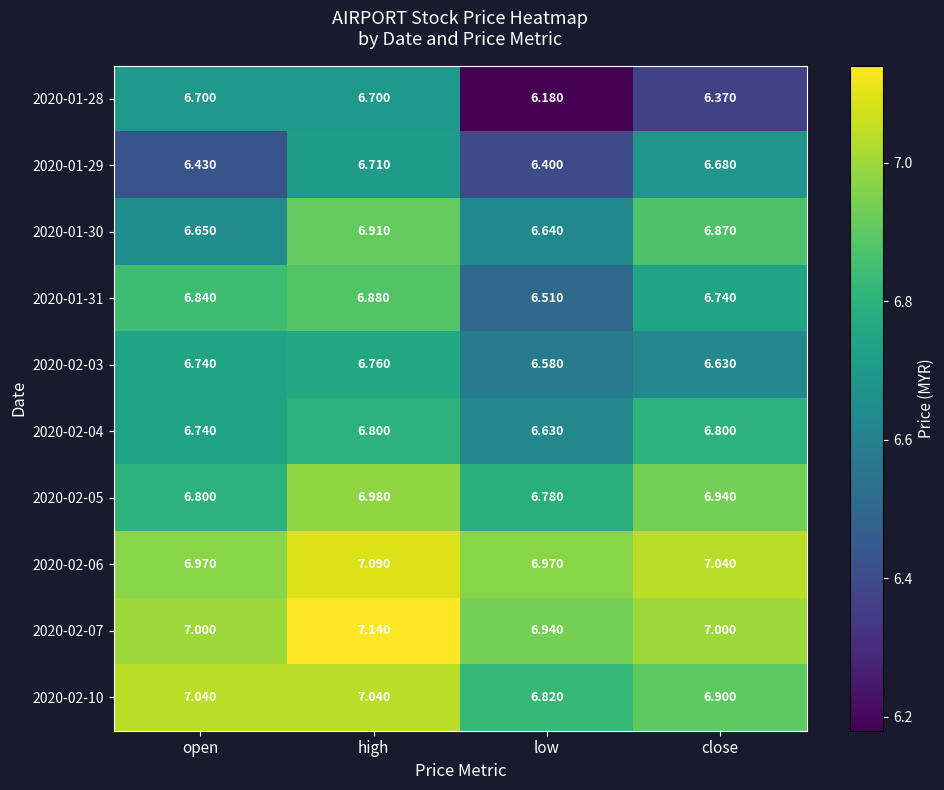

Rank the series by their maximum value, from highest to lowest.

2020-02-07, 2020-02-06, 2020-02-10, 2020-02-05, 2020-01-30, 2020-01-31, 2020-02-04, 2020-02-03, 2020-01-29, 2020-01-28